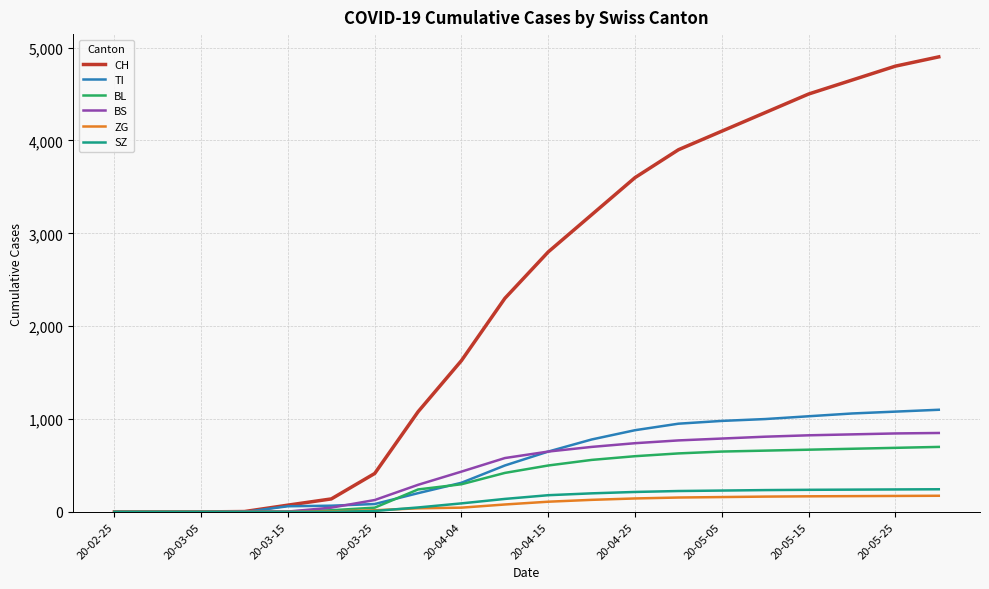

Which series has the largest total across all categories?

CH